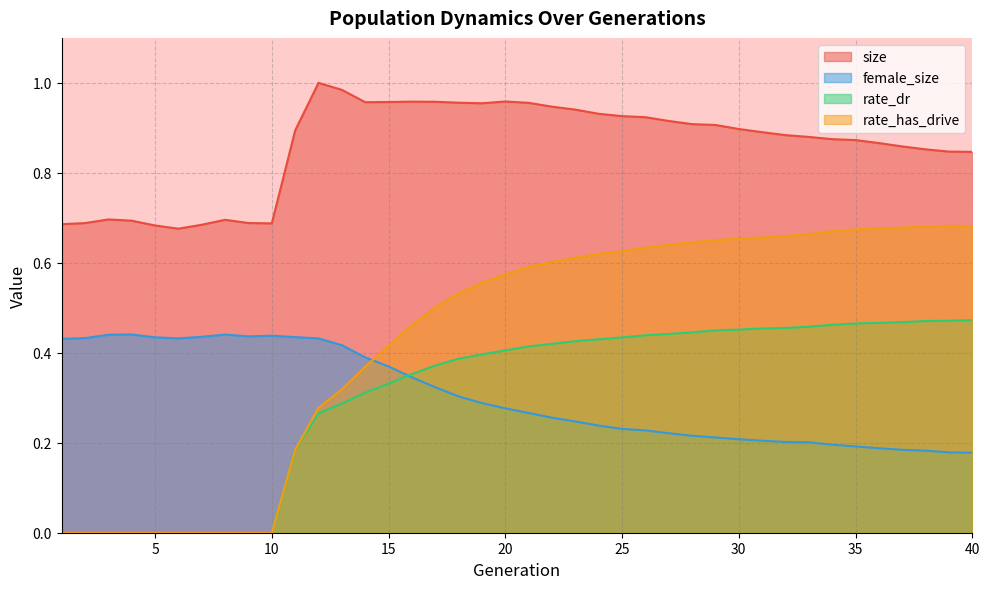

At which label does rate_has_drive reach its peak?

39